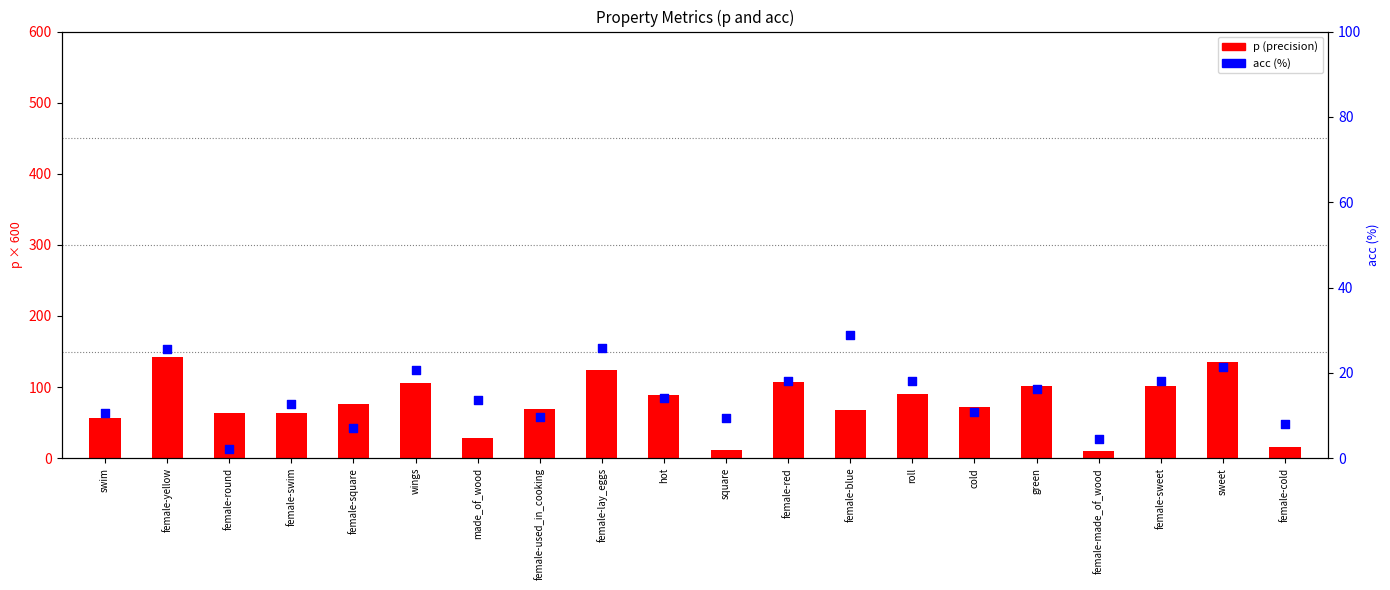

At which category is the sum across all series the highest?

female-yellow